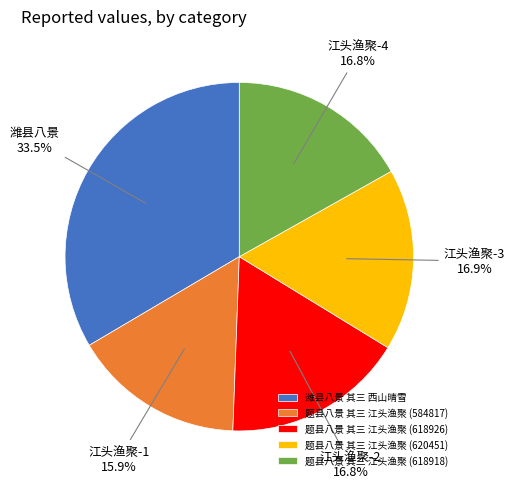

How many slices are in this pie chart?

5